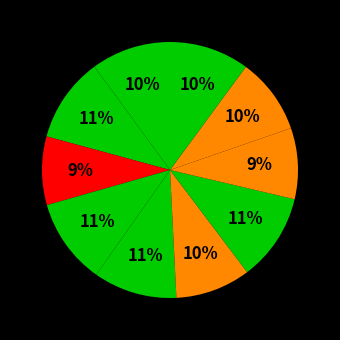

How many segments does this pie chart have?

10